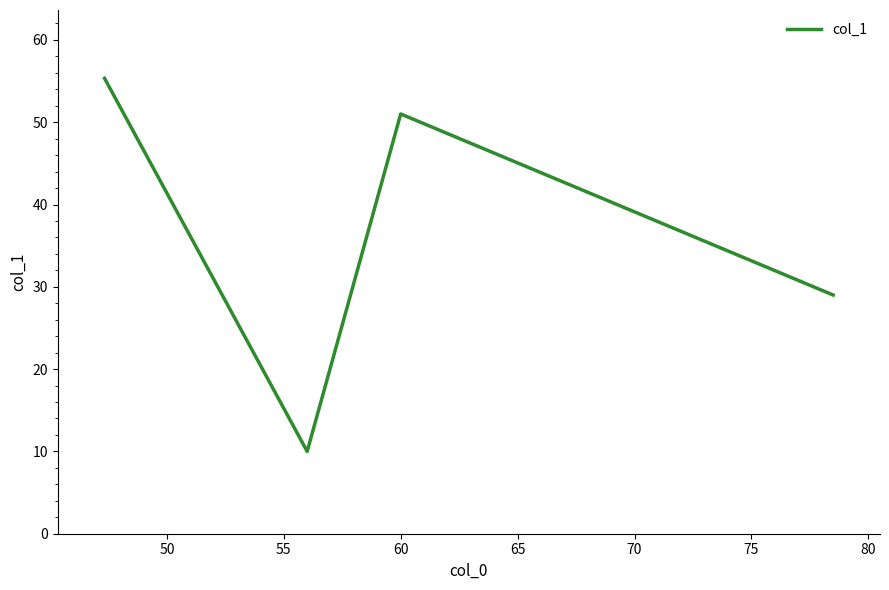

What is the greatest value displayed?

55.3